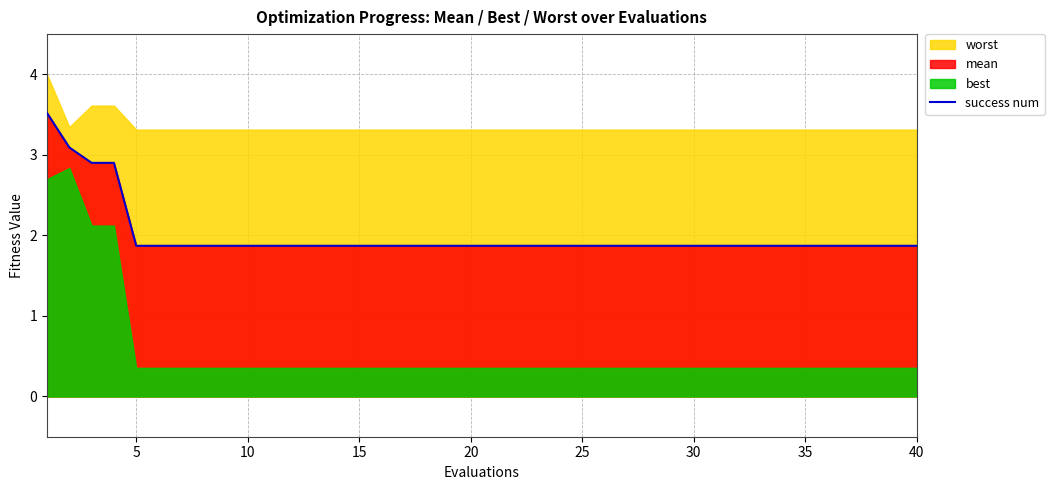

Reading right to left, list all the values displayed in this chart.

1.9	1.9	1.9	1.9	1.9	1.9	1.9	1.9	1.9	1.9	1.9	1.9	1.9	1.9	1.9	1.9	1.9	1.9	1.9	1.9	1.9	1.9	1.9	1.9	1.9	1.9	1.9	1.9	1.9	1.9	1.9	1.9	1.9	1.9	1.9	1.9	2.9	2.9	3.1	3.5